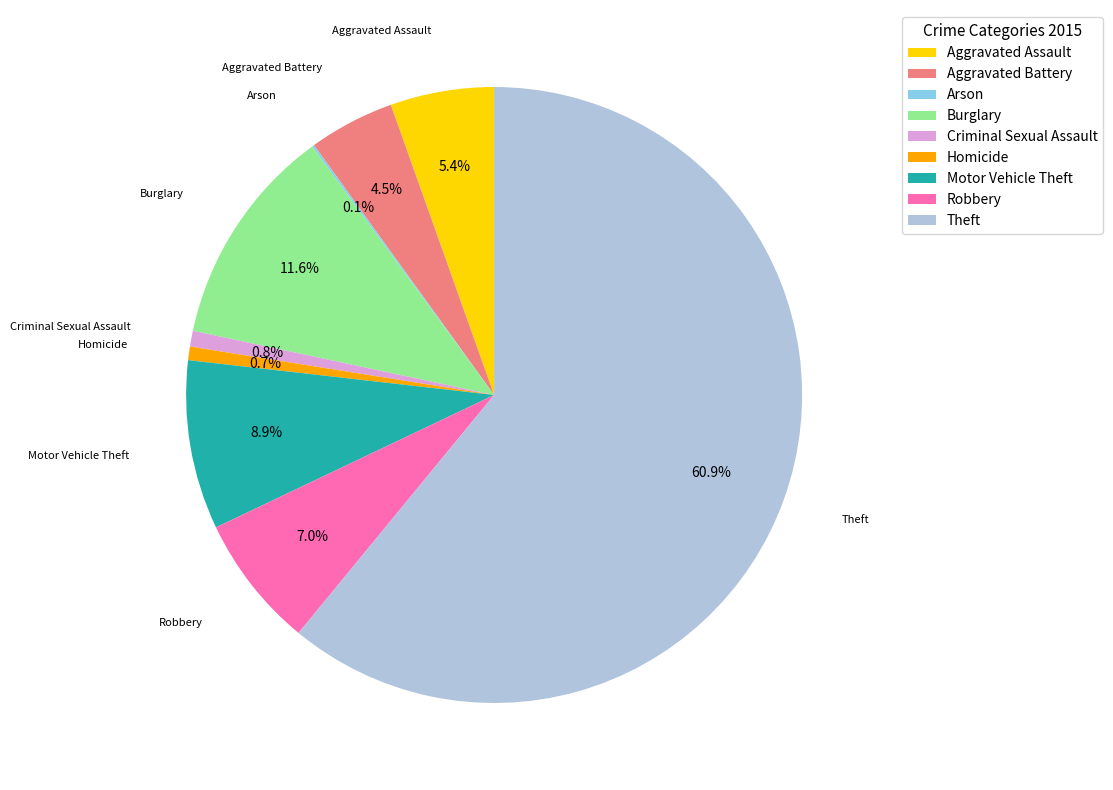

What is the largest slice in the pie chart?

Theft